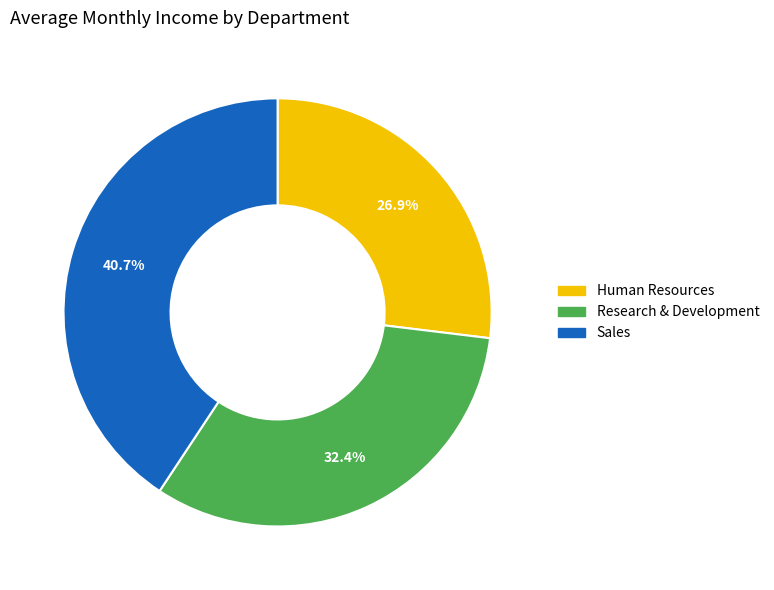

What percentage is the Human Resources slice, to the nearest percent?

27%